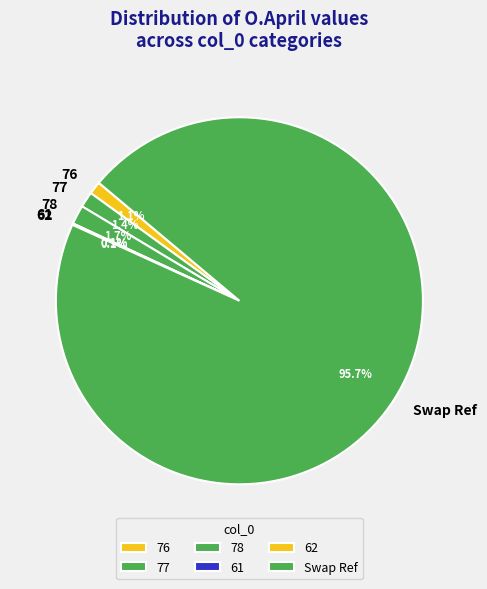

What percentage do 76 and 78 together represent?

2.8%